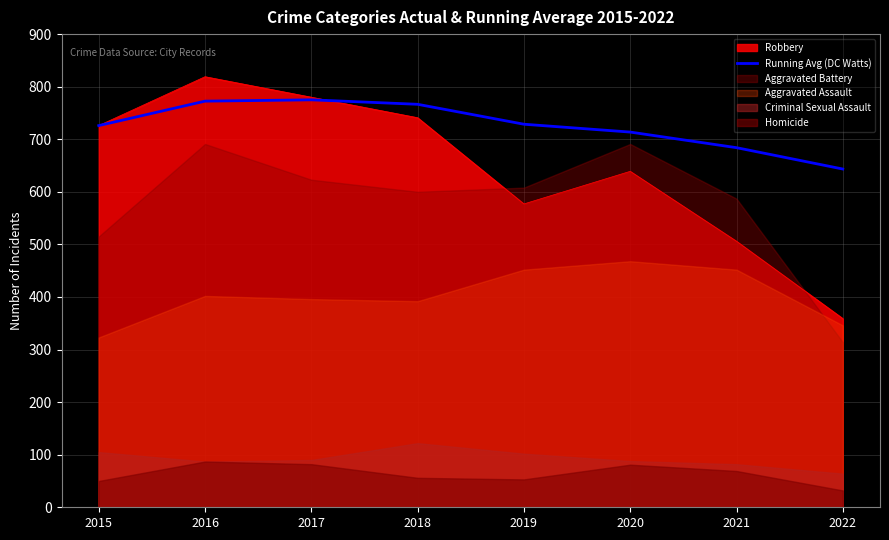

How many lines are shown in the chart?

1